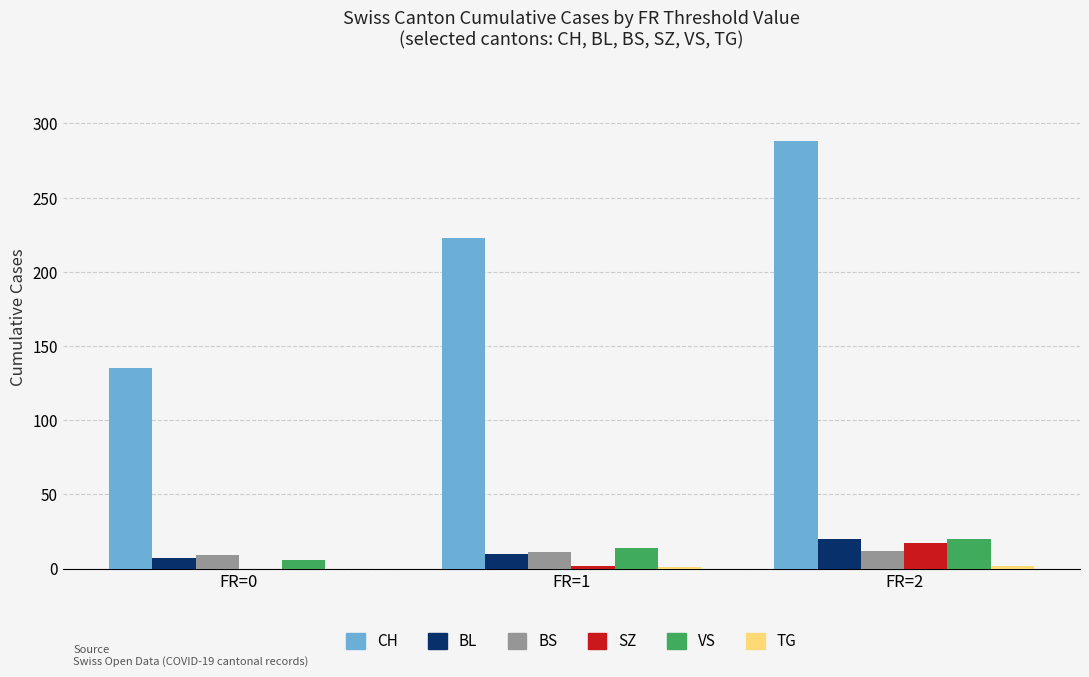

At which category is the sum across all series the highest?

FR=2